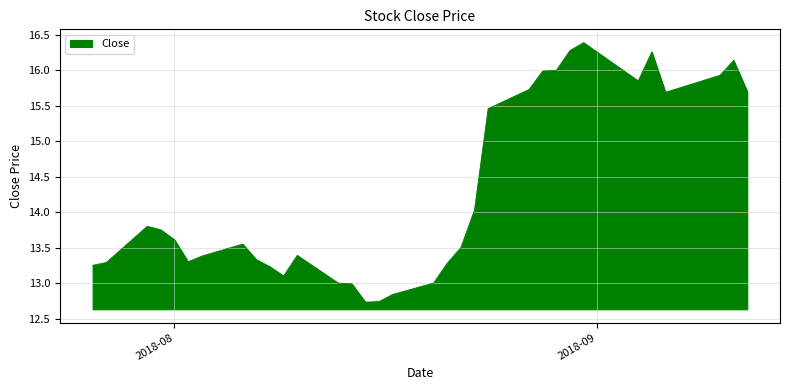

What is the minimum value shown in the chart?

12.7